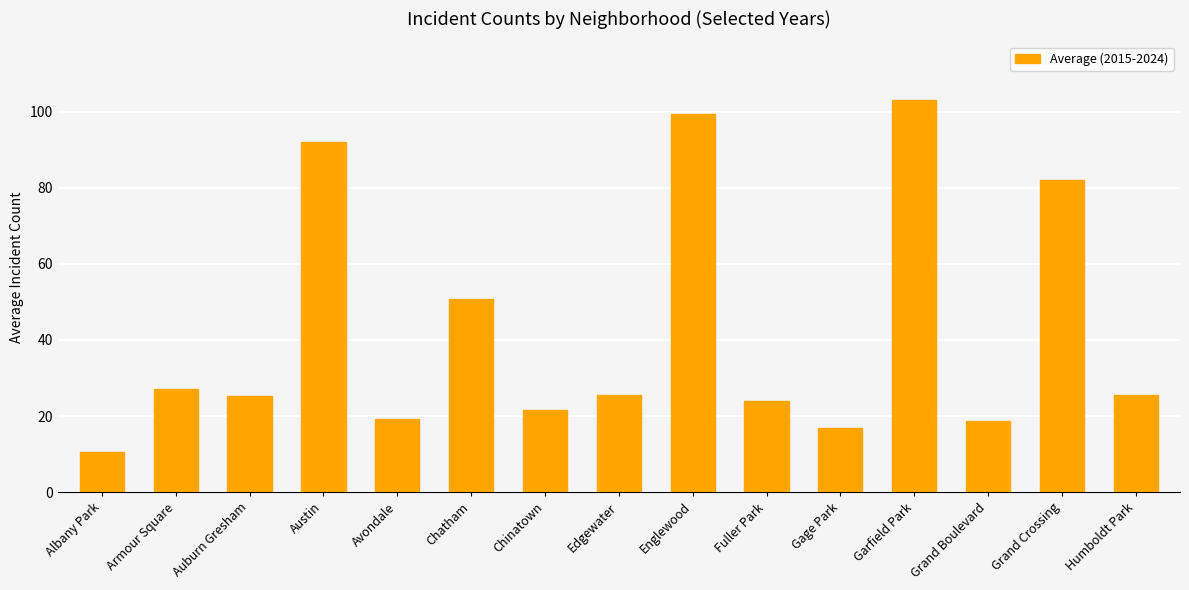

What is the maximum value shown in the chart?

103.0